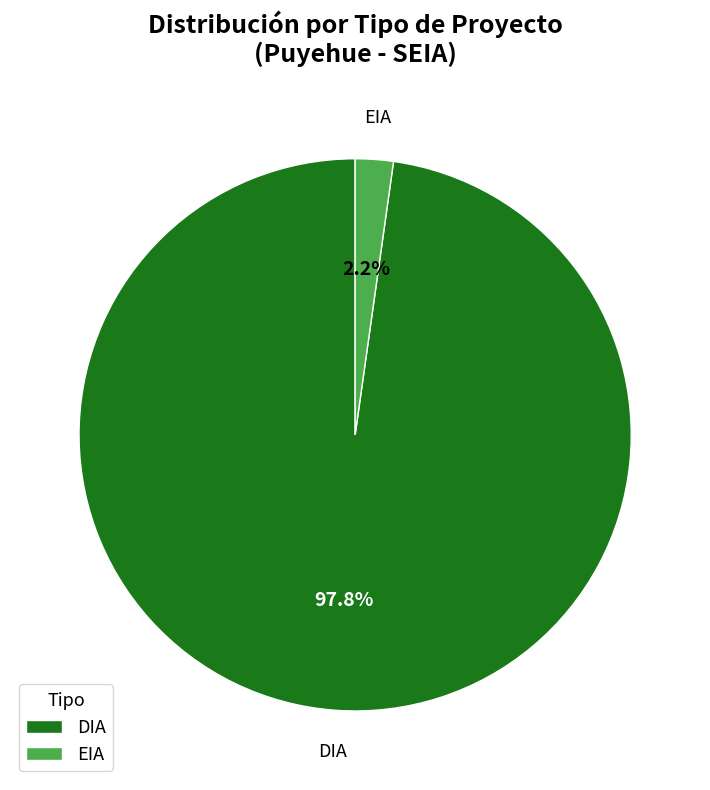

How much of the chart is everything except DIA?

2.2%